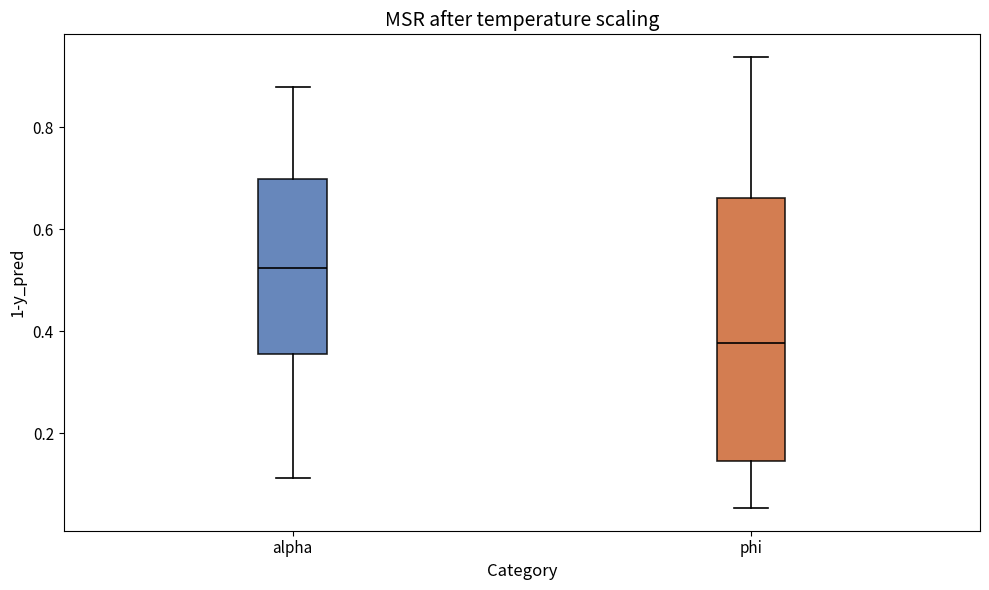

Reading left to right, read every box against the y-axis: the position of its median line, the range the box covers, and the ends of its whiskers. The values are not printed on the chart, so give them approximately, as read against the axis.

alpha: median 0.52, box 0.36 to 0.70, whiskers 0.12 to 0.88
phi: median 0.38, box 0.14 to 0.66, whiskers 0.06 to 0.94